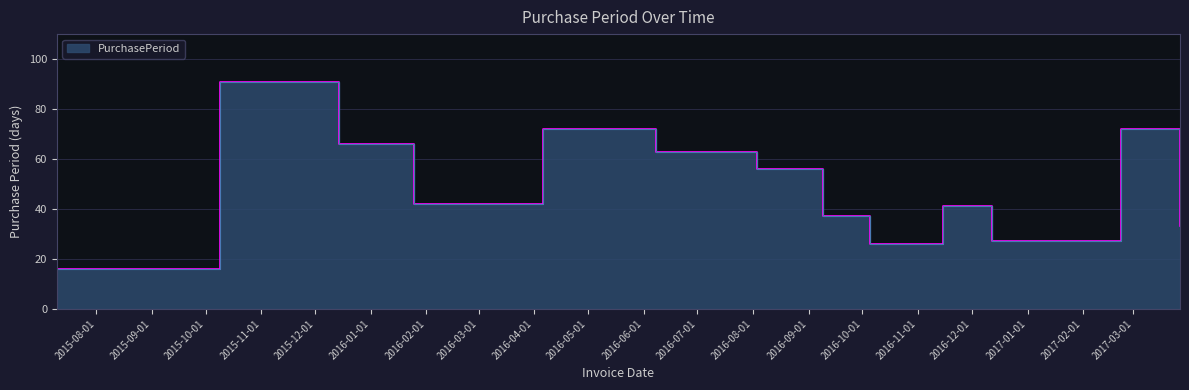

What is the difference between the second highest and second lowest values?

46